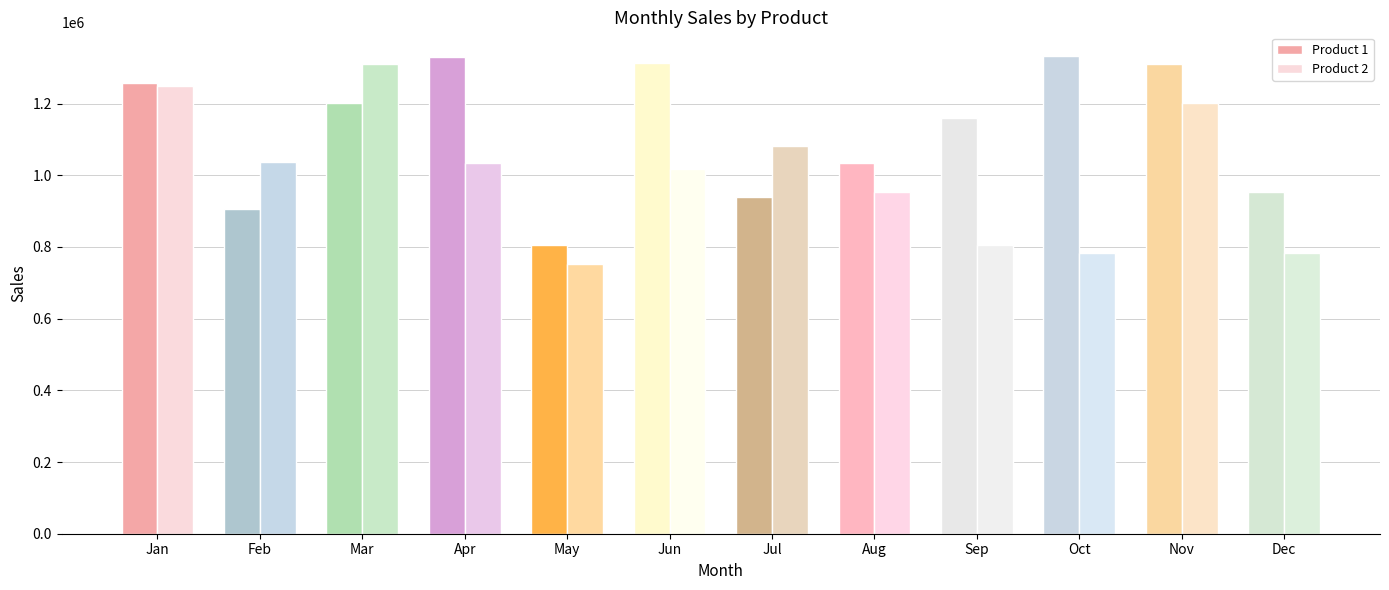

Where is Product 1 nearest to the value 1068582?

Aug